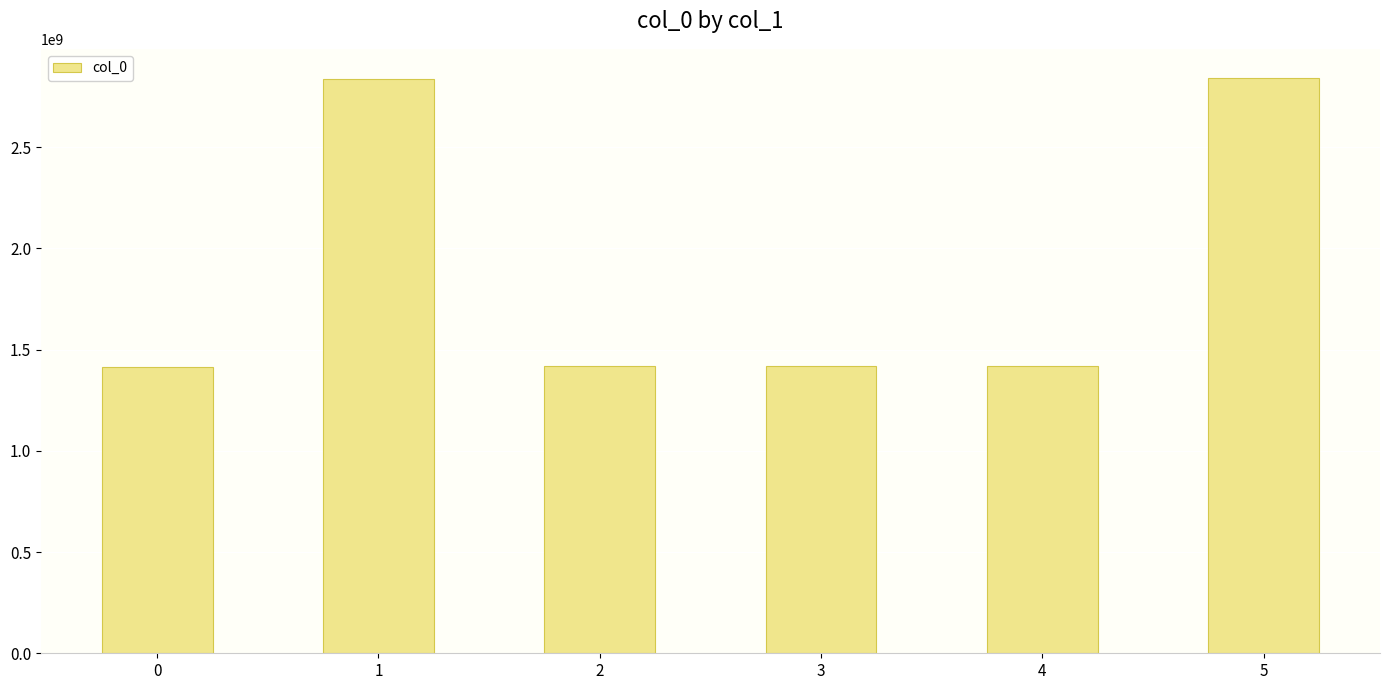

Count the number of data series in this chart.

1